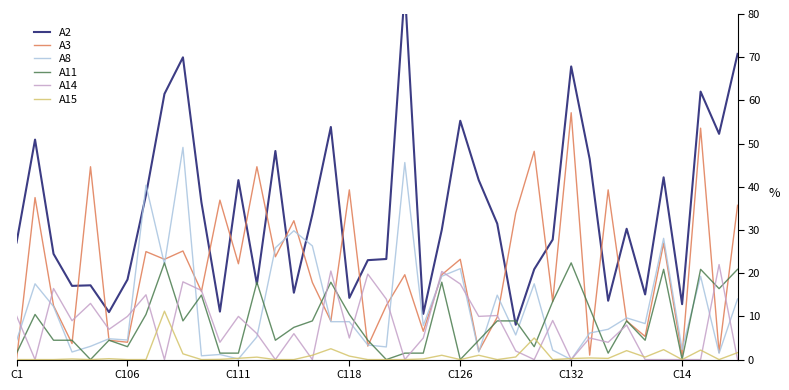

Reading left to right, what are all the values shown in this chart?

A2: 27.1	50.9	24.5	17.1	17.2	11.0	18.5	38.1	61.5	70.0	36.4	11.1	41.5	17.5	48.3	15.5	33.6	53.8	14.3	23.0	23.3	85.7	10.6	30.0	55.3	41.5	31.5	8.1	20.9	27.8	67.9	46.4	13.6	30.3	15.1	42.2	12.8	62.0	52.3	70.8
A3: 0.0	37.5	12.5	3.7	44.6	4.5	4.0	25.0	23.2	25.1	15.8	36.9	22.2	44.6	23.8	32.1	17.9	8.9	39.3	3.1	12.5	19.6	6.6	19.6	23.2	1.9	9.8	33.9	48.2	13.4	57.1	1.0	39.3	8.9	5.4	26.9	0.9	53.6	1.6	35.7
A8: 4.4	17.5	12.3	1.8	3.1	4.8	4.5	40.4	22.1	49.1	0.9	1.2	0.1	5.3	25.9	29.8	26.3	8.8	8.8	3.4	2.9	45.6	7.9	19.3	21.1	1.8	14.9	5.7	17.5	2.2	0.0	6.1	7.0	9.6	8.3	28.1	2.3	19.3	1.5	14.0
A11: 1.5	10.4	4.5	4.5	0.0	4.5	3.0	10.4	22.4	9.0	14.9	1.5	1.5	17.9	4.5	7.5	9.0	17.9	10.4	4.5	0.0	1.5	1.5	17.9	0.0	4.5	9.0	9.0	3.0	13.4	22.4	11.9	1.5	9.0	4.5	20.9	0.0	20.9	16.4	20.9
A14: 10.1	0.0	16.4	9.0	13.0	7.0	10.0	15.0	0.0	18.0	16.0	4.0	10.0	6.0	0.0	6.0	0.0	20.5	5.0	19.8	14.0	0.0	5.0	20.4	17.5	10.0	10.2	2.0	0.0	9.0	0.0	5.0	4.0	8.0	0.0	0.0	0.0	0.0	22.0	0.0
A15: 0.0	0.0	0.0	0.1	0.0	0.2	0.0	0.0	11.2	1.3	0.0	0.1	0.3	0.6	0.0	0.0	1.0	2.5	0.8	0.0	0.0	0.0	0.1	1.0	0.0	1.0	0.0	0.6	5.0	0.0	0.2	0.4	0.3	2.1	0.6	2.3	0.0	2.2	0.0	1.6